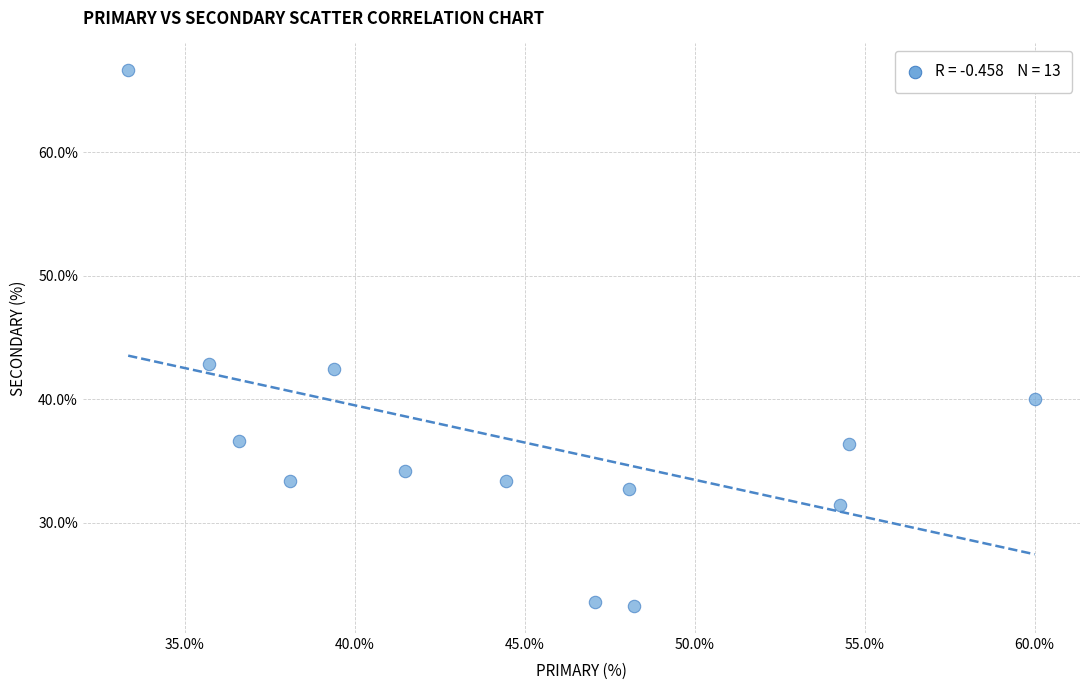

What is the range of X values (max minus min)?

26.7